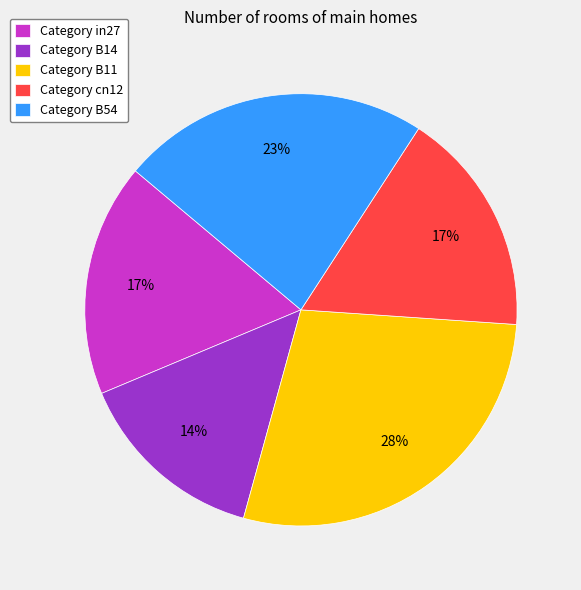

Which slice is the largest?

Category B11